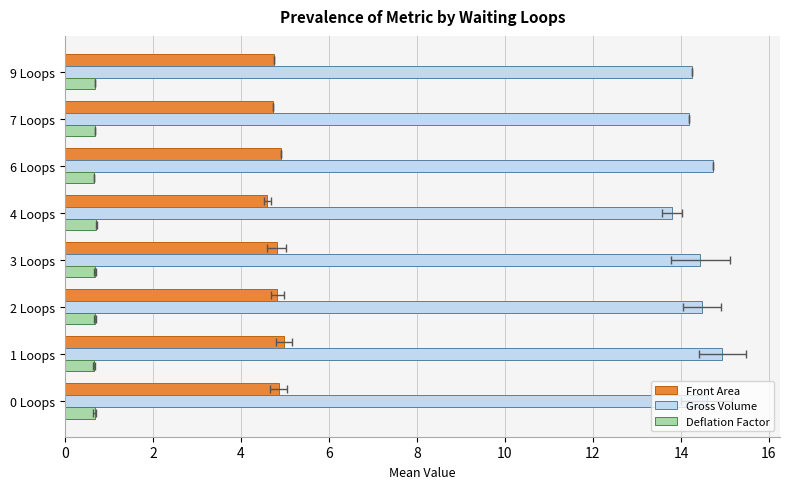

How many distinct data groups are displayed?

3